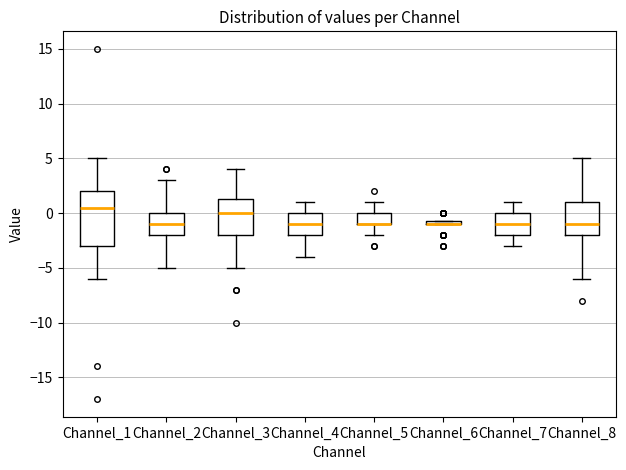

Comparing the boxes themselves (not the whiskers), which one is the tallest?

Channel_1